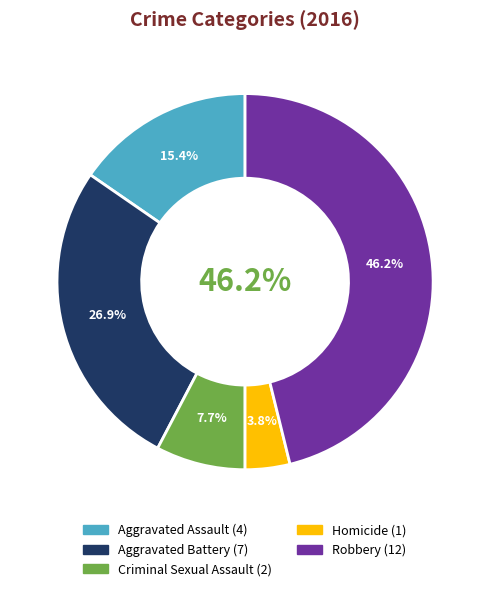

To the nearest percent, what percentage of the pie is Aggravated Battery?

27%